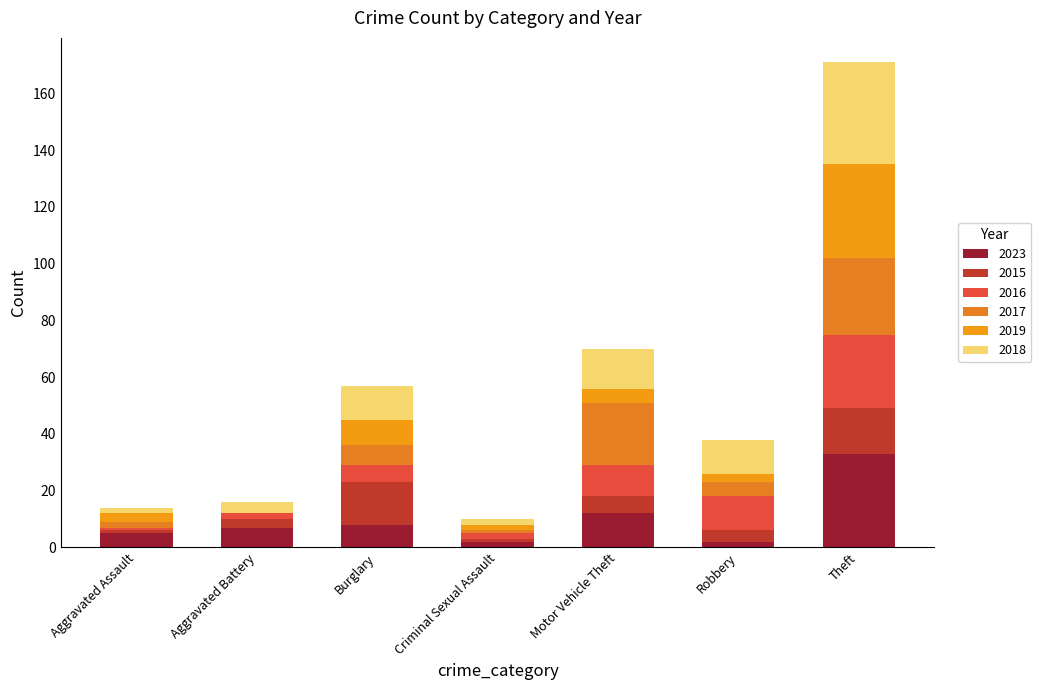

Which category has the lowest value in the 2023 series?

Criminal Sexual Assault